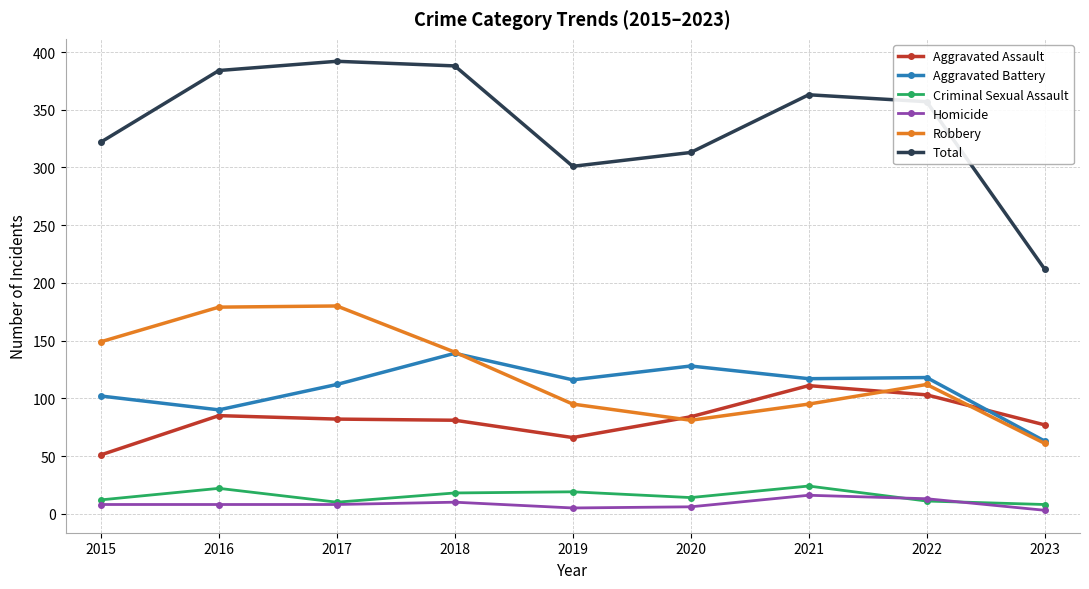

What is the minimum value for Aggravated Assault?

51